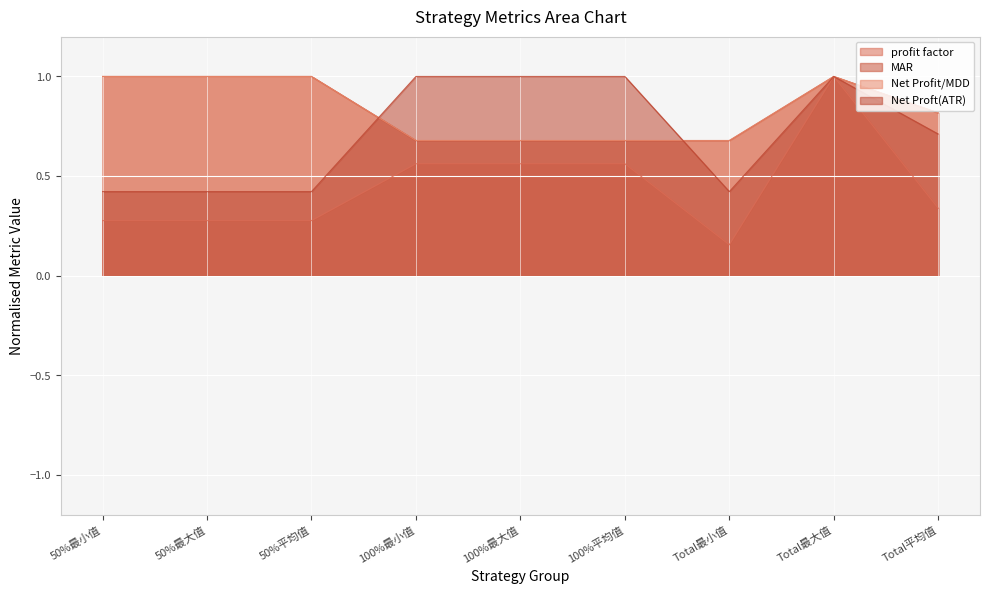

Where is the first local maximum for Net Proft(ATR)?

Total最大值